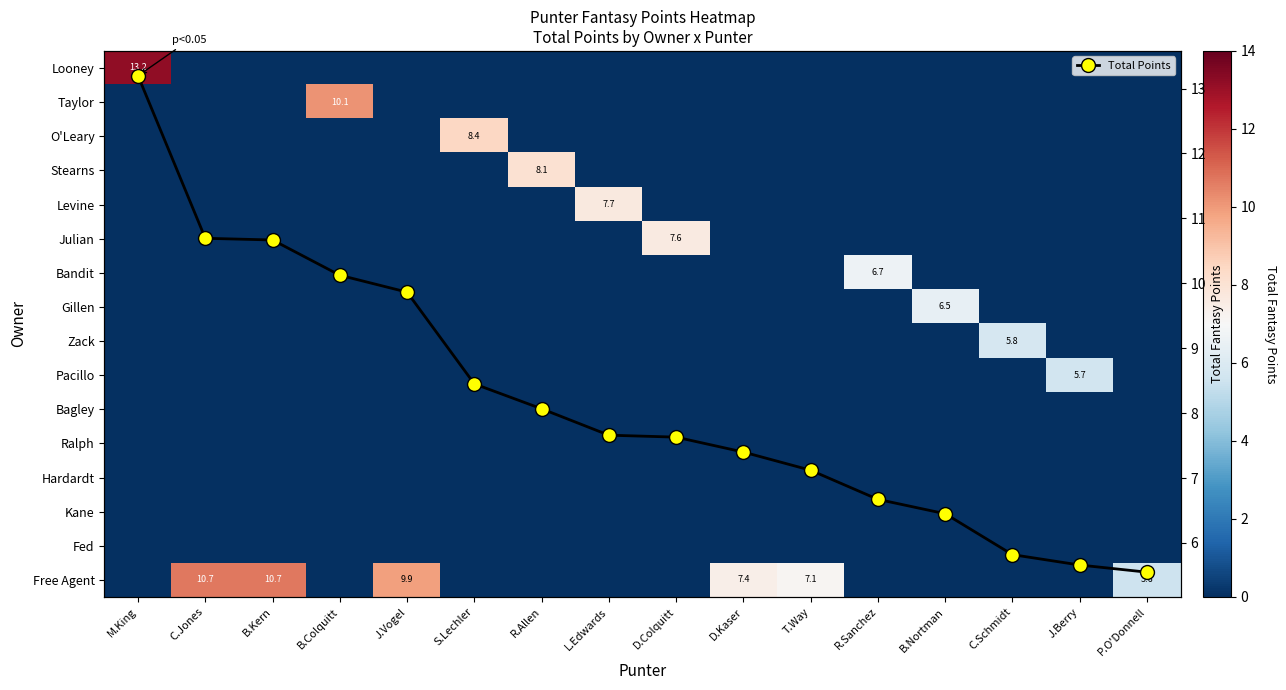

Which category has the lowest value in the row_11 series?

M.King